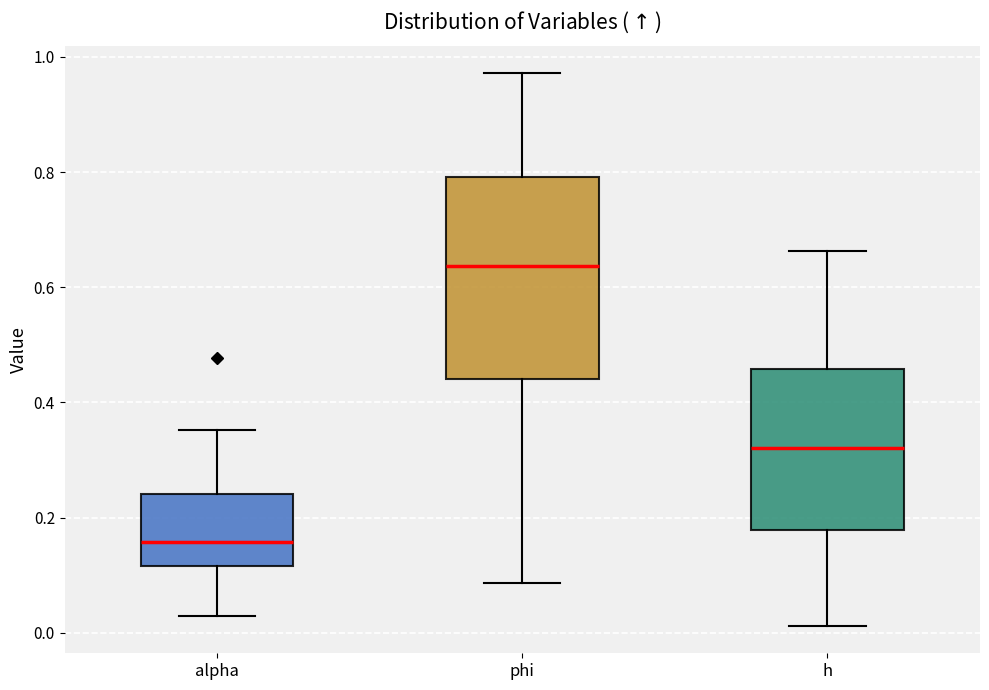

Where does the lower whisker of the box for h end on the y-axis? The values are not printed on the chart, so give them approximately, as read against the axis.

0.02